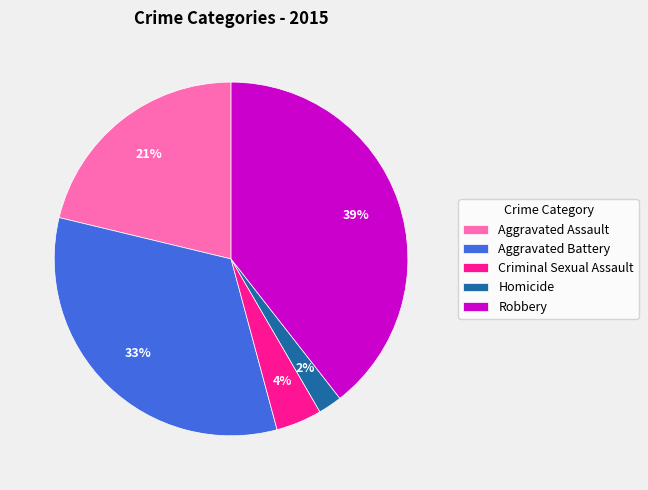

To the nearest percent, what percentage of the pie is Criminal Sexual Assault?

4%